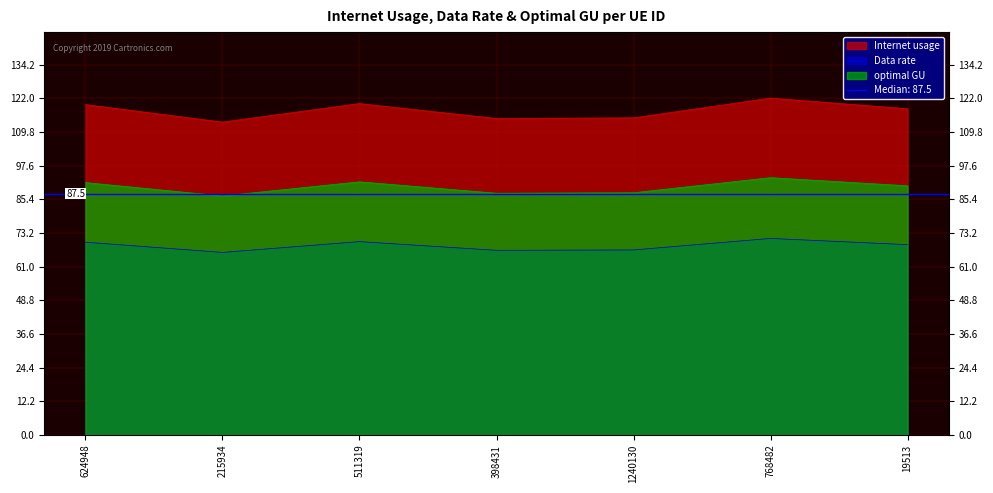

At which category does Data rate reach its first local valley?

215934